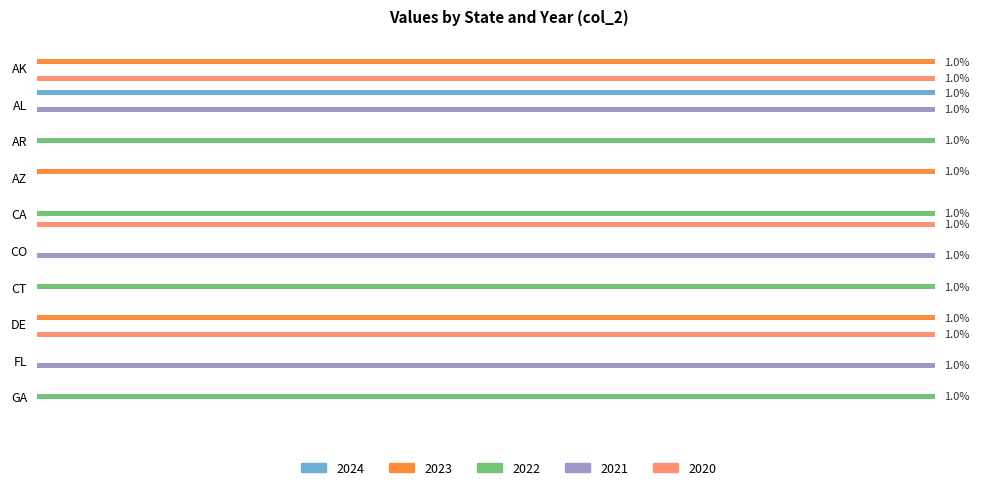

Reading right to left, what are all the values shown in this chart?

2024: GA=0	FL=0	DE=0	CT=0	CO=0	CA=0	AZ=0	AR=0	AL=1	AK=0
2023: GA=0	FL=0	DE=1	CT=0	CO=0	CA=0	AZ=1	AR=0	AL=0	AK=1
2022: GA=1	FL=0	DE=0	CT=1	CO=0	CA=1	AZ=0	AR=1	AL=0	AK=0
2021: GA=0	FL=1	DE=0	CT=0	CO=1	CA=0	AZ=0	AR=0	AL=1	AK=0
2020: GA=0	FL=0	DE=1	CT=0	CO=0	CA=1	AZ=0	AR=0	AL=0	AK=1